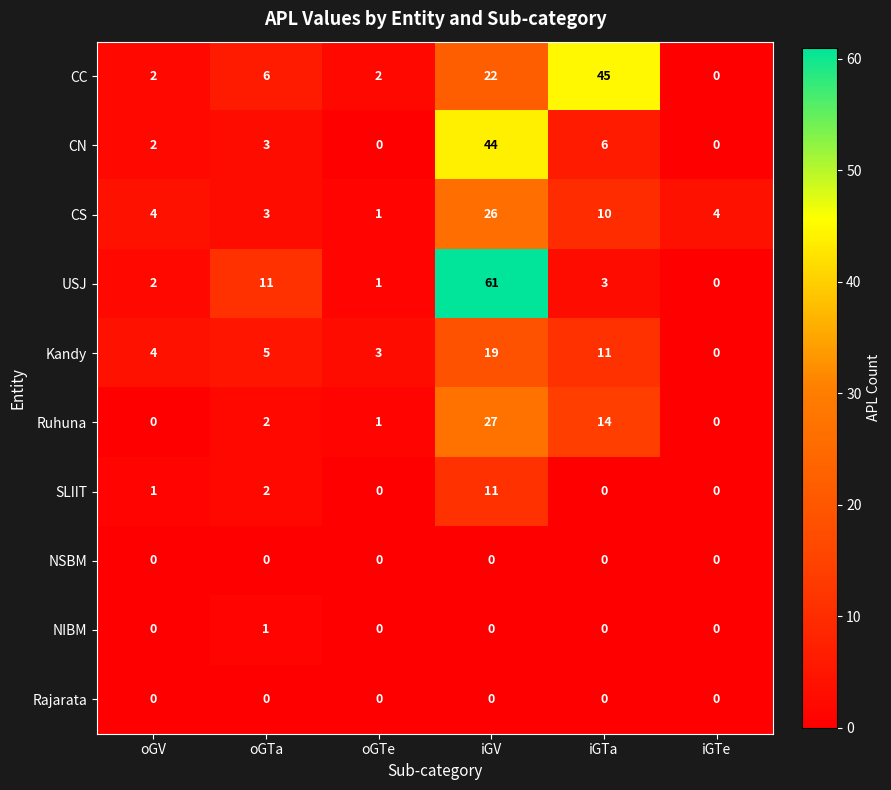

Count the number of data series in this chart.

10